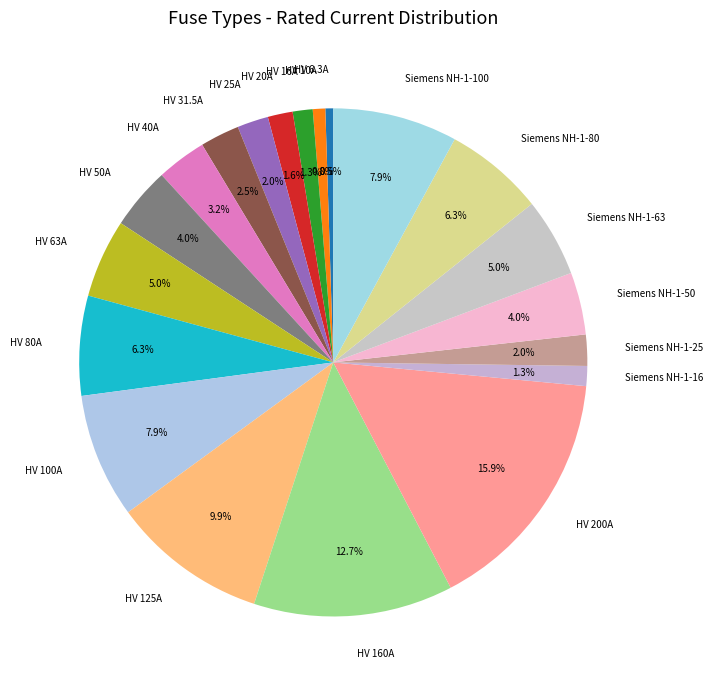

Which category has the biggest portion of the pie?

HV 200A